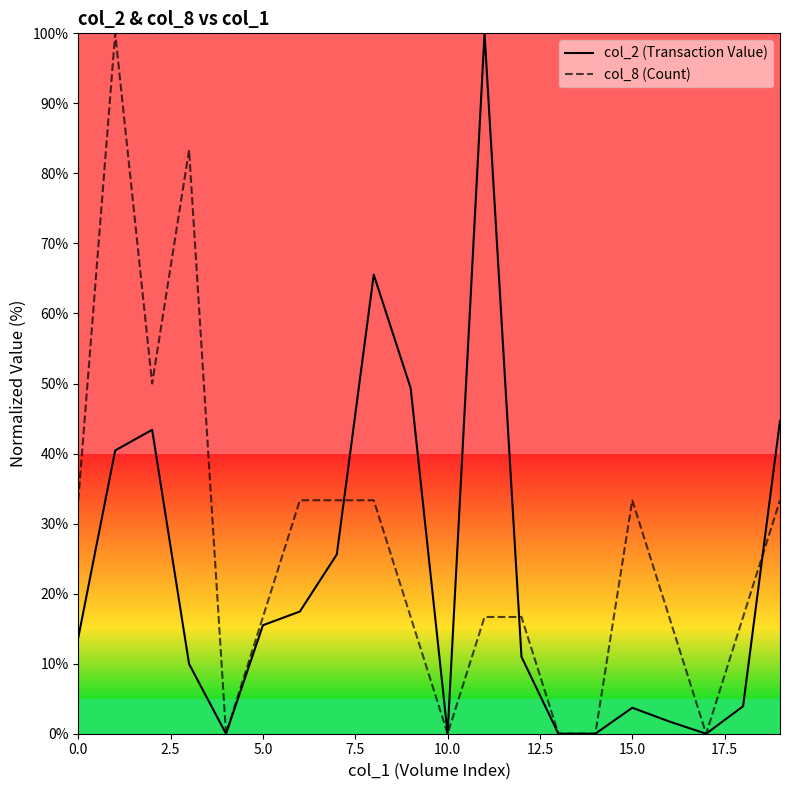

What is the sum of all col_8 (Count) values?

533.3